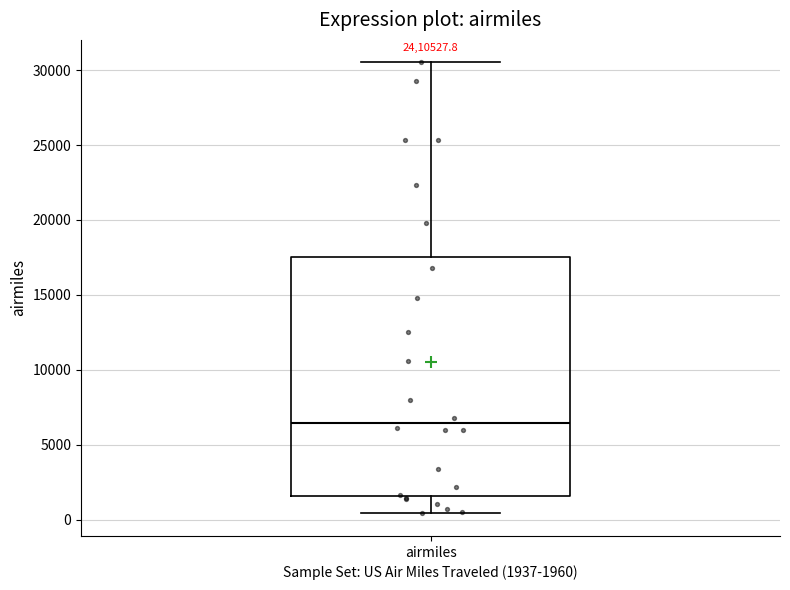

Where does the upper whisker of the box for airmiles end on the y-axis? The values are not printed on the chart, so give them approximately, as read against the axis.

30500